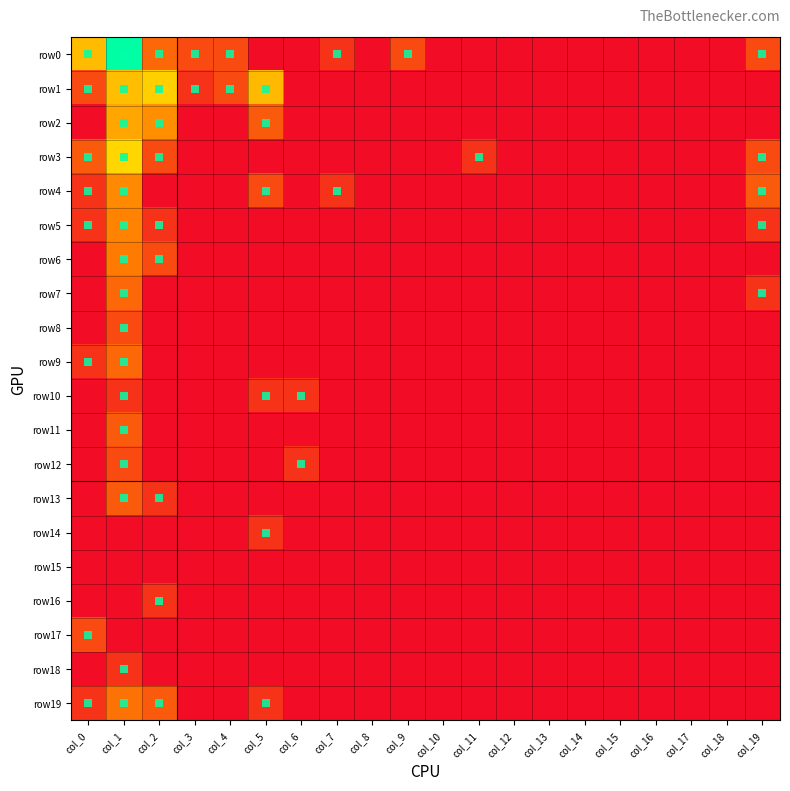

Reading left to right, transcribe all the data shown in this chart.

row0: col_0=3.1	col_1=6.1	col_2=1.6	col_3=1.1	col_4=1.1	col_5=0.0	col_6=0.0	col_7=0.7	col_8=0.0	col_9=1.1	col_10=0.0	col_11=0.0	col_12=0.0	col_13=0.0	col_14=0.0	col_15=0.0	col_16=0.0	col_17=0.0	col_18=0.0	col_19=1.1
row1: col_0=1.1	col_1=3.1	col_2=3.4	col_3=0.7	col_4=1.1	col_5=3.0	col_6=0.0	col_7=0.0	col_8=0.0	col_9=0.0	col_10=0.0	col_11=0.0	col_12=0.0	col_13=0.0	col_14=0.0	col_15=0.0	col_16=0.0	col_17=0.0	col_18=0.0	col_19=0.0
row2: col_0=0.0	col_1=2.7	col_2=2.3	col_3=0.0	col_4=0.0	col_5=1.4	col_6=0.0	col_7=0.0	col_8=0.0	col_9=0.0	col_10=0.0	col_11=0.0	col_12=0.0	col_13=0.0	col_14=0.0	col_15=0.0	col_16=0.0	col_17=0.0	col_18=0.0	col_19=0.0
row3: col_0=1.4	col_1=3.6	col_2=1.1	col_3=0.0	col_4=0.0	col_5=0.0	col_6=0.0	col_7=0.0	col_8=0.0	col_9=0.0	col_10=0.0	col_11=0.7	col_12=0.0	col_13=0.0	col_14=0.0	col_15=0.0	col_16=0.0	col_17=0.0	col_18=0.0	col_19=1.1
row4: col_0=0.7	col_1=2.2	col_2=0.0	col_3=0.0	col_4=0.0	col_5=1.1	col_6=0.0	col_7=0.7	col_8=0.0	col_9=0.0	col_10=0.0	col_11=0.0	col_12=0.0	col_13=0.0	col_14=0.0	col_15=0.0	col_16=0.0	col_17=0.0	col_18=0.0	col_19=1.4
row5: col_0=0.7	col_1=2.1	col_2=0.7	col_3=0.0	col_4=0.0	col_5=0.0	col_6=0.0	col_7=0.0	col_8=0.0	col_9=0.0	col_10=0.0	col_11=0.0	col_12=0.0	col_13=0.0	col_14=0.0	col_15=0.0	col_16=0.0	col_17=0.0	col_18=0.0	col_19=0.7
row6: col_0=0.0	col_1=1.9	col_2=1.1	col_3=0.0	col_4=0.0	col_5=0.0	col_6=0.0	col_7=0.0	col_8=0.0	col_9=0.0	col_10=0.0	col_11=0.0	col_12=0.0	col_13=0.0	col_14=0.0	col_15=0.0	col_16=0.0	col_17=0.0	col_18=0.0	col_19=0.0
row7: col_0=0.0	col_1=1.6	col_2=0.0	col_3=0.0	col_4=0.0	col_5=0.0	col_6=0.0	col_7=0.0	col_8=0.0	col_9=0.0	col_10=0.0	col_11=0.0	col_12=0.0	col_13=0.0	col_14=0.0	col_15=0.0	col_16=0.0	col_17=0.0	col_18=0.0	col_19=0.7
row8: col_0=0.0	col_1=1.1	col_2=0.0	col_3=0.0	col_4=0.0	col_5=0.0	col_6=0.0	col_7=0.0	col_8=0.0	col_9=0.0	col_10=0.0	col_11=0.0	col_12=0.0	col_13=0.0	col_14=0.0	col_15=0.0	col_16=0.0	col_17=0.0	col_18=0.0	col_19=0.0
row9: col_0=0.7	col_1=1.6	col_2=0.0	col_3=0.0	col_4=0.0	col_5=0.0	col_6=0.0	col_7=0.0	col_8=0.0	col_9=0.0	col_10=0.0	col_11=0.0	col_12=0.0	col_13=0.0	col_14=0.0	col_15=0.0	col_16=0.0	col_17=0.0	col_18=0.0	col_19=0.0
row10: col_0=0.0	col_1=0.7	col_2=0.0	col_3=0.0	col_4=0.0	col_5=0.7	col_6=0.7	col_7=0.0	col_8=0.0	col_9=0.0	col_10=0.0	col_11=0.0	col_12=0.0	col_13=0.0	col_14=0.0	col_15=0.0	col_16=0.0	col_17=0.0	col_18=0.0	col_19=0.0
row11: col_0=0.0	col_1=1.4	col_2=0.0	col_3=0.0	col_4=0.0	col_5=0.0	col_6=0.0	col_7=0.0	col_8=0.0	col_9=0.0	col_10=0.0	col_11=0.0	col_12=0.0	col_13=0.0	col_14=0.0	col_15=0.0	col_16=0.0	col_17=0.0	col_18=0.0	col_19=0.0
row12: col_0=0.0	col_1=1.1	col_2=0.0	col_3=0.0	col_4=0.0	col_5=0.0	col_6=0.7	col_7=0.0	col_8=0.0	col_9=0.0	col_10=0.0	col_11=0.0	col_12=0.0	col_13=0.0	col_14=0.0	col_15=0.0	col_16=0.0	col_17=0.0	col_18=0.0	col_19=0.0
row13: col_0=0.0	col_1=1.4	col_2=0.7	col_3=0.0	col_4=0.0	col_5=0.0	col_6=0.0	col_7=0.0	col_8=0.0	col_9=0.0	col_10=0.0	col_11=0.0	col_12=0.0	col_13=0.0	col_14=0.0	col_15=0.0	col_16=0.0	col_17=0.0	col_18=0.0	col_19=0.0
row14: col_0=0.0	col_1=0.0	col_2=0.0	col_3=0.0	col_4=0.0	col_5=0.7	col_6=0.0	col_7=0.0	col_8=0.0	col_9=0.0	col_10=0.0	col_11=0.0	col_12=0.0	col_13=0.0	col_14=0.0	col_15=0.0	col_16=0.0	col_17=0.0	col_18=0.0	col_19=0.0
row15: col_0=0.0	col_1=0.0	col_2=0.0	col_3=0.0	col_4=0.0	col_5=0.0	col_6=0.0	col_7=0.0	col_8=0.0	col_9=0.0	col_10=0.0	col_11=0.0	col_12=0.0	col_13=0.0	col_14=0.0	col_15=0.0	col_16=0.0	col_17=0.0	col_18=0.0	col_19=0.0
row16: col_0=0.0	col_1=0.0	col_2=0.7	col_3=0.0	col_4=0.0	col_5=0.0	col_6=0.0	col_7=0.0	col_8=0.0	col_9=0.0	col_10=0.0	col_11=0.0	col_12=0.0	col_13=0.0	col_14=0.0	col_15=0.0	col_16=0.0	col_17=0.0	col_18=0.0	col_19=0.0
row17: col_0=1.1	col_1=0.0	col_2=0.0	col_3=0.0	col_4=0.0	col_5=0.0	col_6=0.0	col_7=0.0	col_8=0.0	col_9=0.0	col_10=0.0	col_11=0.0	col_12=0.0	col_13=0.0	col_14=0.0	col_15=0.0	col_16=0.0	col_17=0.0	col_18=0.0	col_19=0.0
row18: col_0=0.0	col_1=0.7	col_2=0.0	col_3=0.0	col_4=0.0	col_5=0.0	col_6=0.0	col_7=0.0	col_8=0.0	col_9=0.0	col_10=0.0	col_11=0.0	col_12=0.0	col_13=0.0	col_14=0.0	col_15=0.0	col_16=0.0	col_17=0.0	col_18=0.0	col_19=0.0
row19: col_0=0.7	col_1=1.8	col_2=1.4	col_3=0.0	col_4=0.0	col_5=0.7	col_6=0.0	col_7=0.0	col_8=0.0	col_9=0.0	col_10=0.0	col_11=0.0	col_12=0.0	col_13=0.0	col_14=0.0	col_15=0.0	col_16=0.0	col_17=0.0	col_18=0.0	col_19=0.0